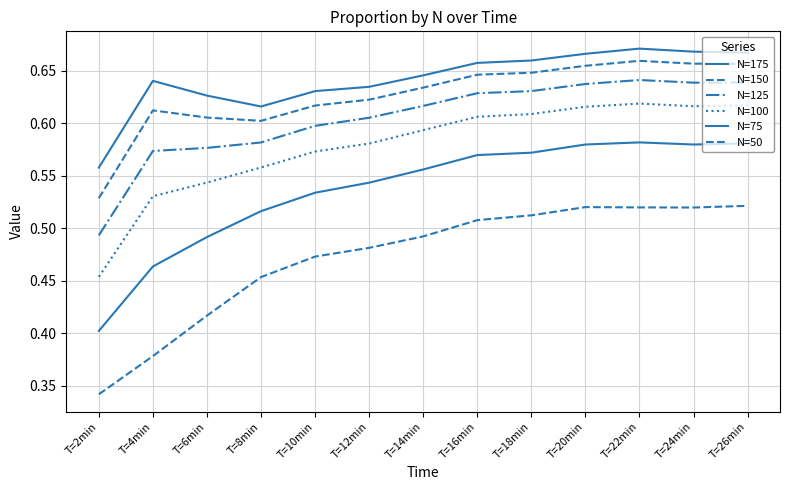

Count the number of categories in the chart.

13